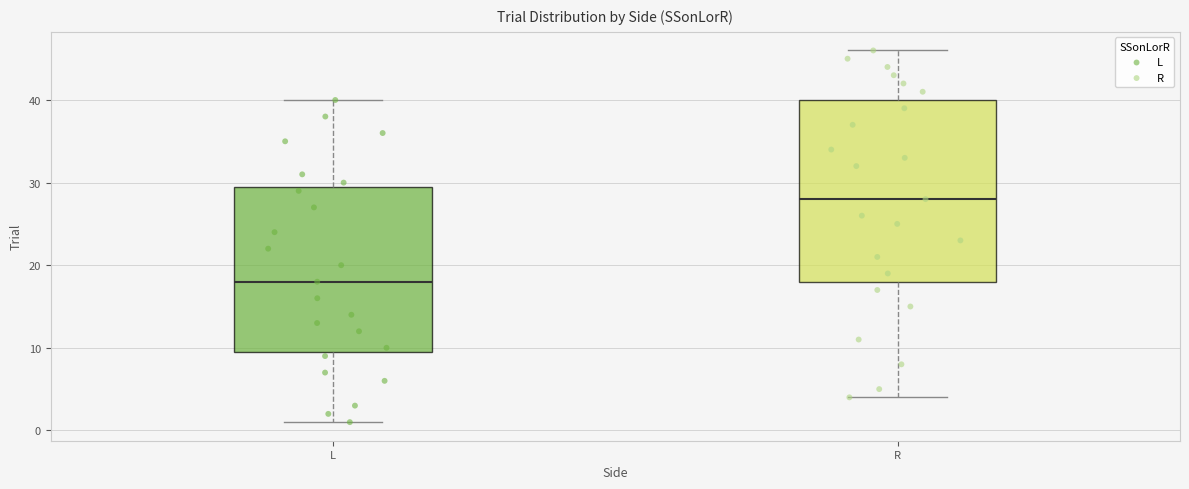

Reading left to right, transcribe this box plot: for each box, give where its median line is, the range the box spans, and where its two whiskers end, as read against the y-axis. The values are not printed on the chart, so give them approximately, as read against the axis.

L: median 18, box 10 to 30, whiskers 1 to 40
R: median 28, box 18 to 40, whiskers 4 to 46